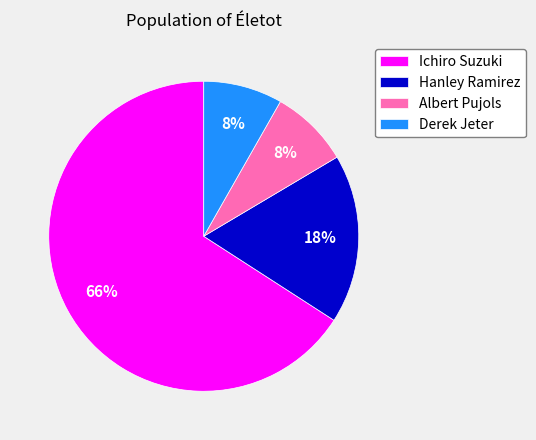

True or false: Derek Jeter accounts for 8% of the total.

True